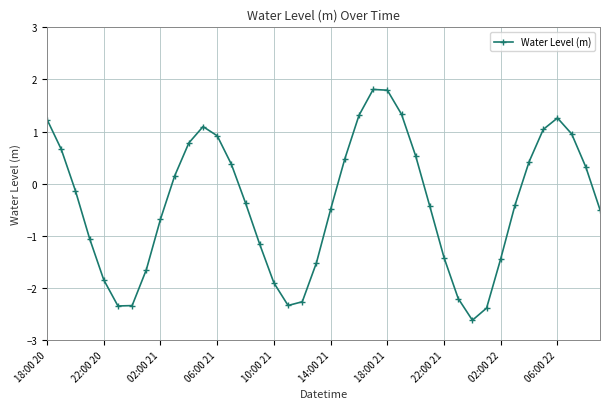

How many negative values are there?

22